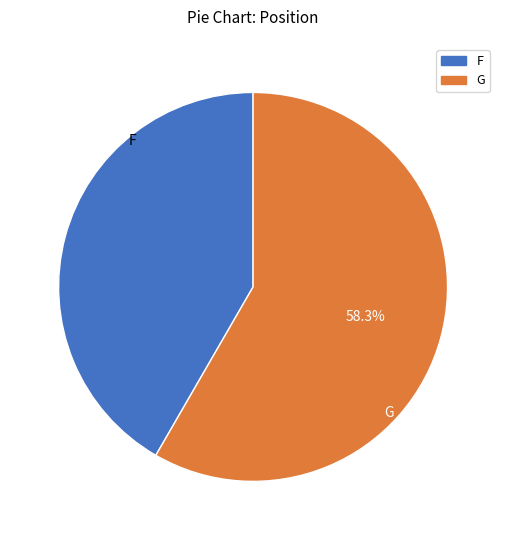

What portion of the pie excludes G?

41.7%